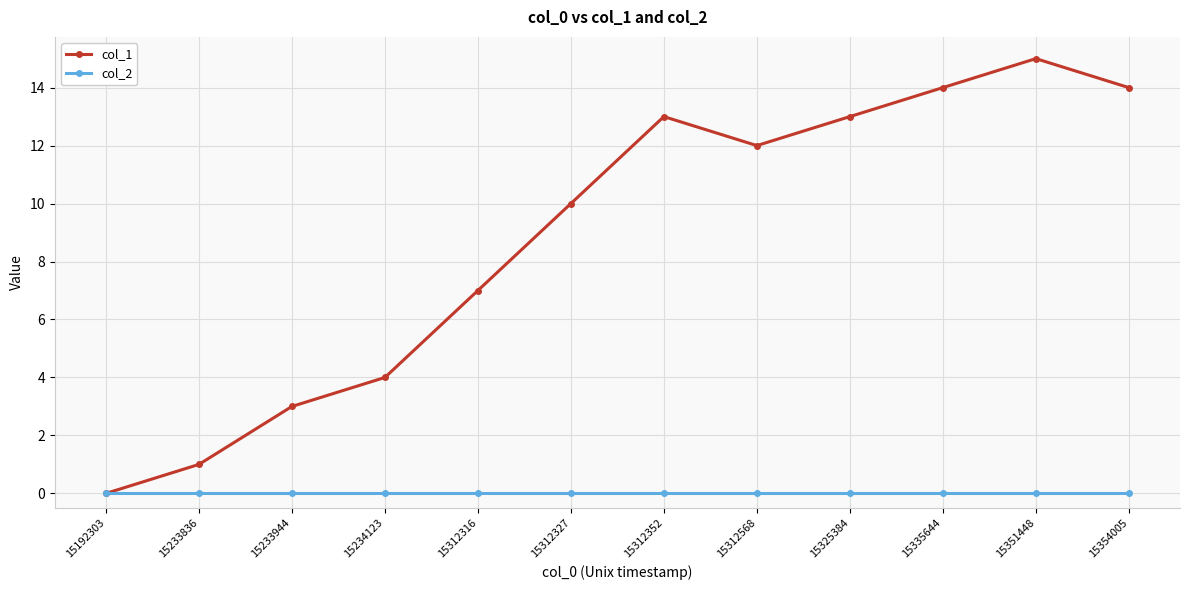

Rank the series by their average value, from lowest to highest.

col_2, col_1